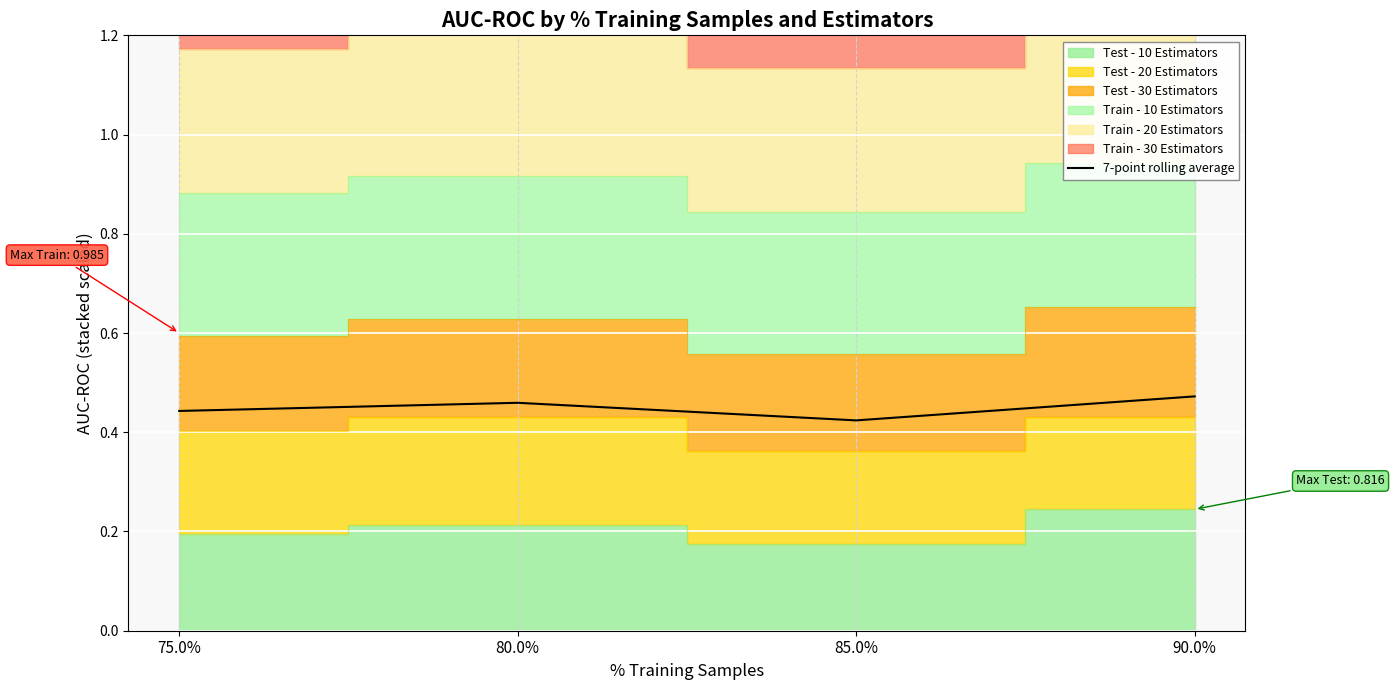

List the labels in order of value, smallest first.

85.0%, 75.0%, 80.0%, 90.0%